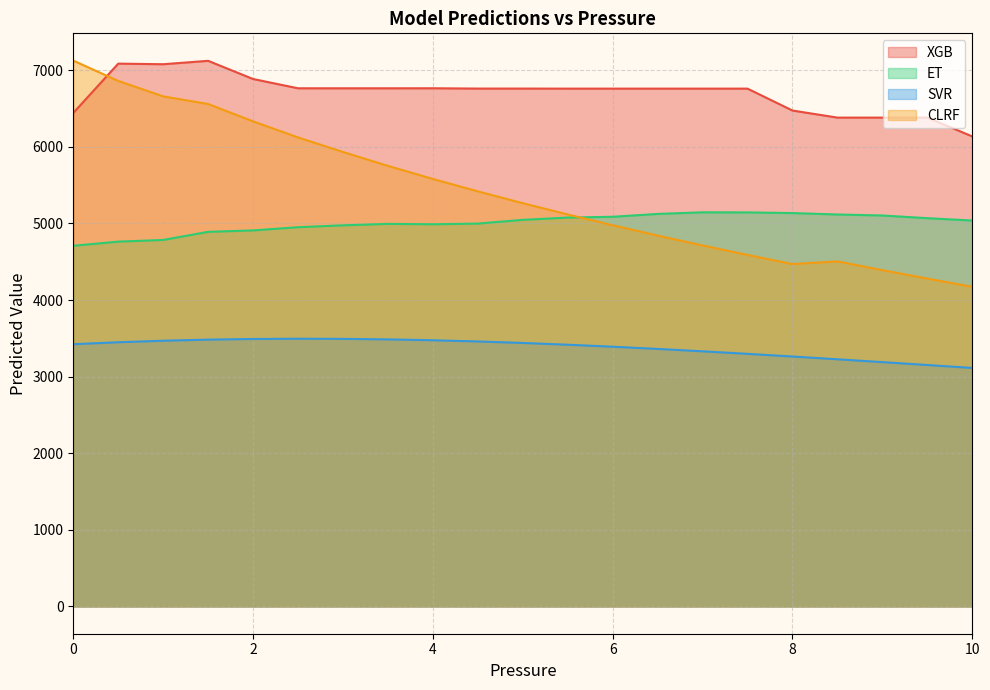

How many distinct data groups are displayed?

4